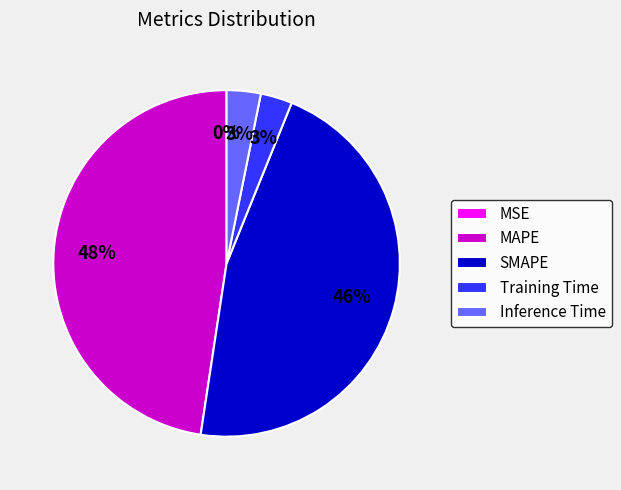

To the nearest percent, what portion does MAPE represent?

48%